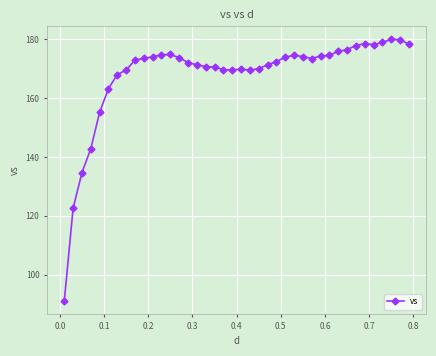

How many lines are shown in the chart?

1